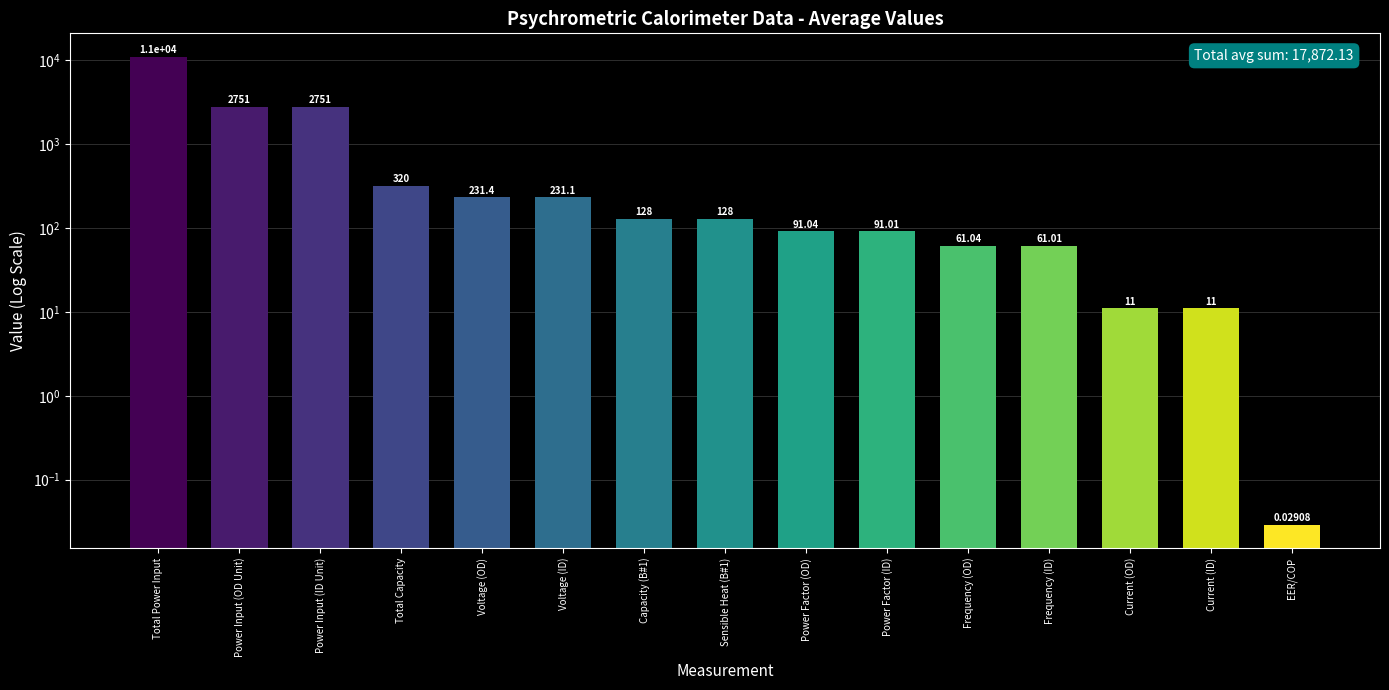

List the labels in order of value, smallest first.

EER/COP, Current (ID), Current (OD), Frequency (ID), Frequency (OD), Power Factor (ID), Power Factor (OD), Capacity (B#1), Sensible Heat (B#1), Voltage (ID), Voltage (OD), Total Capacity, Power Input (ID Unit), Power Input (OD Unit), Total Power Input